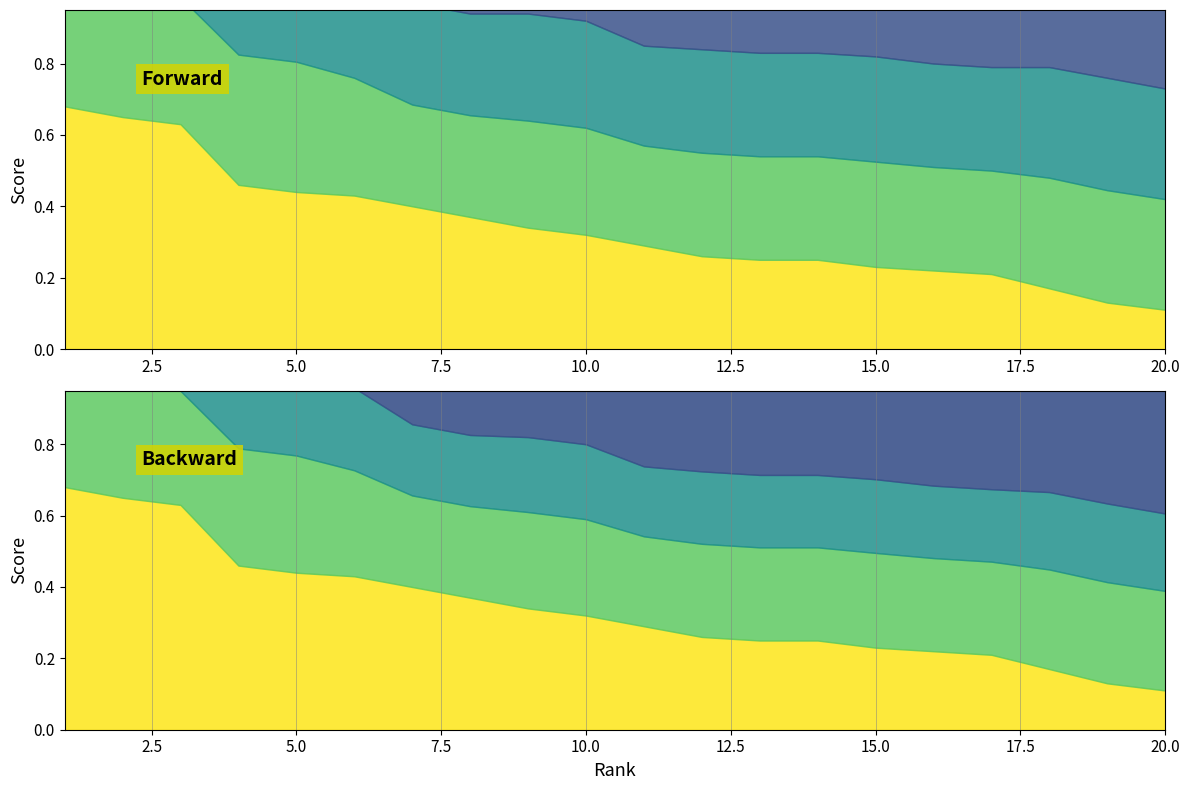

True or false: animeka has more than 0 points higher than both neighbors.

False